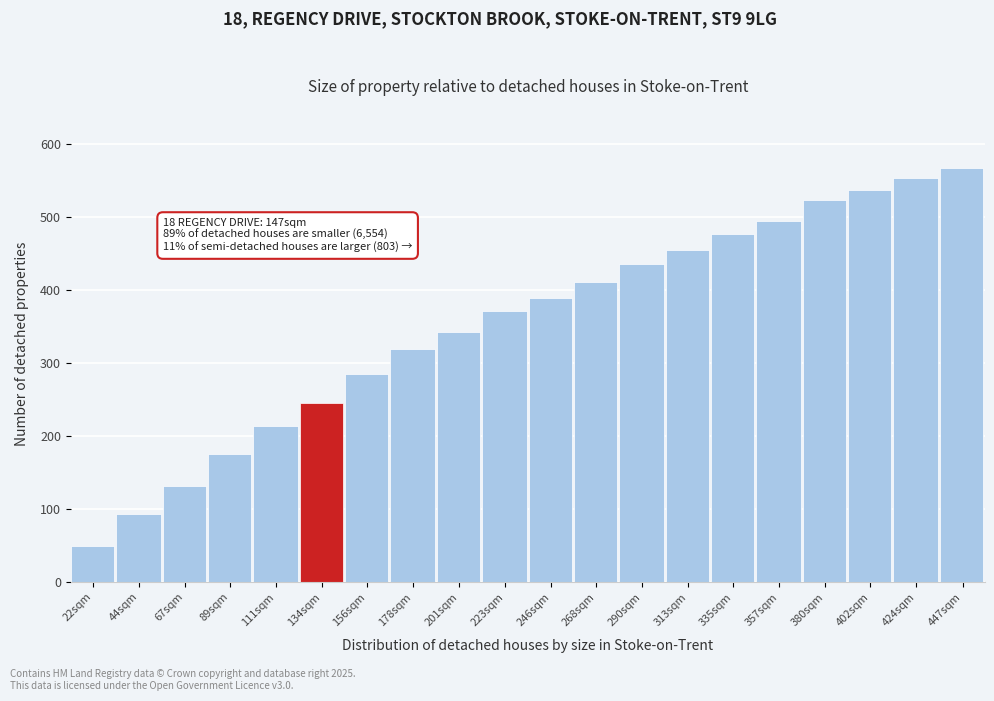

Reading left to right, list all the values displayed in this chart.

49	93	131	175	213	245	285	319	343	371	389	411	435	455	477	495	523	537	553	567